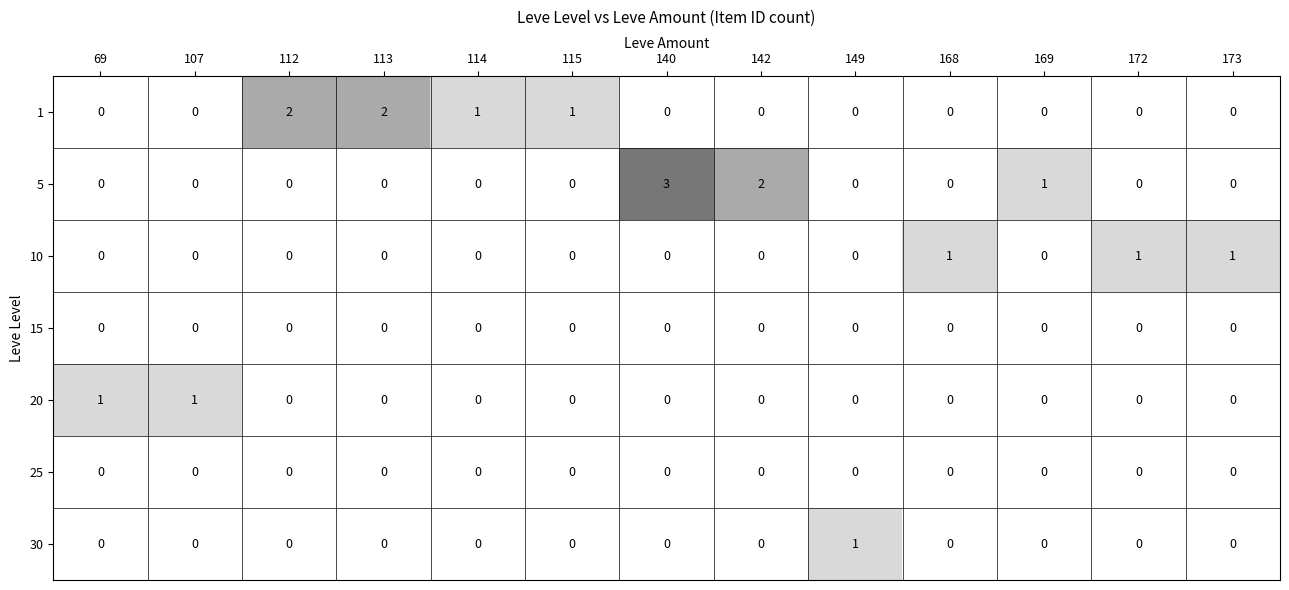

How many 30 values are between 0 and 1?

13